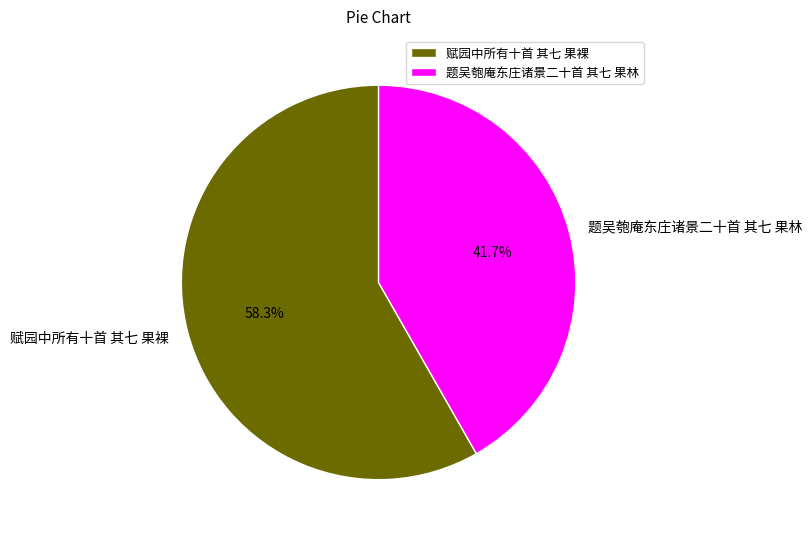

What is the largest slice in the pie chart?

赋园中所有十首 其七 果裸